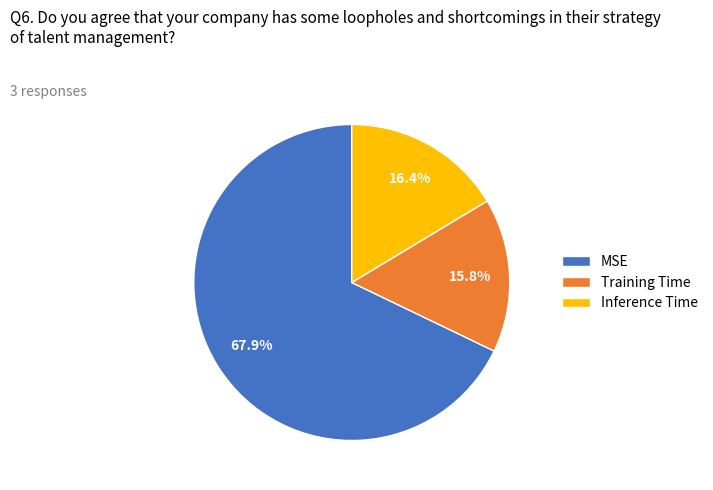

Rank the categories by value from lowest to highest.

Training Time, Inference Time, MSE